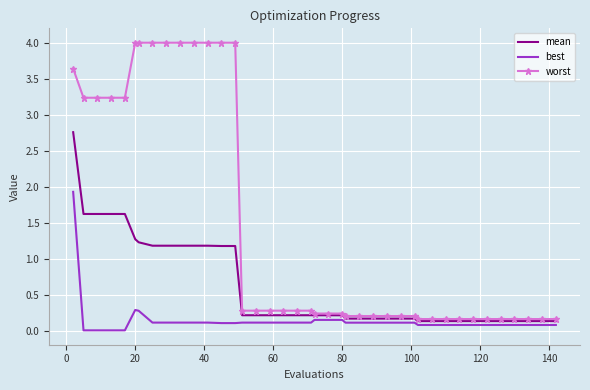

Count the number of categories in the chart.

40